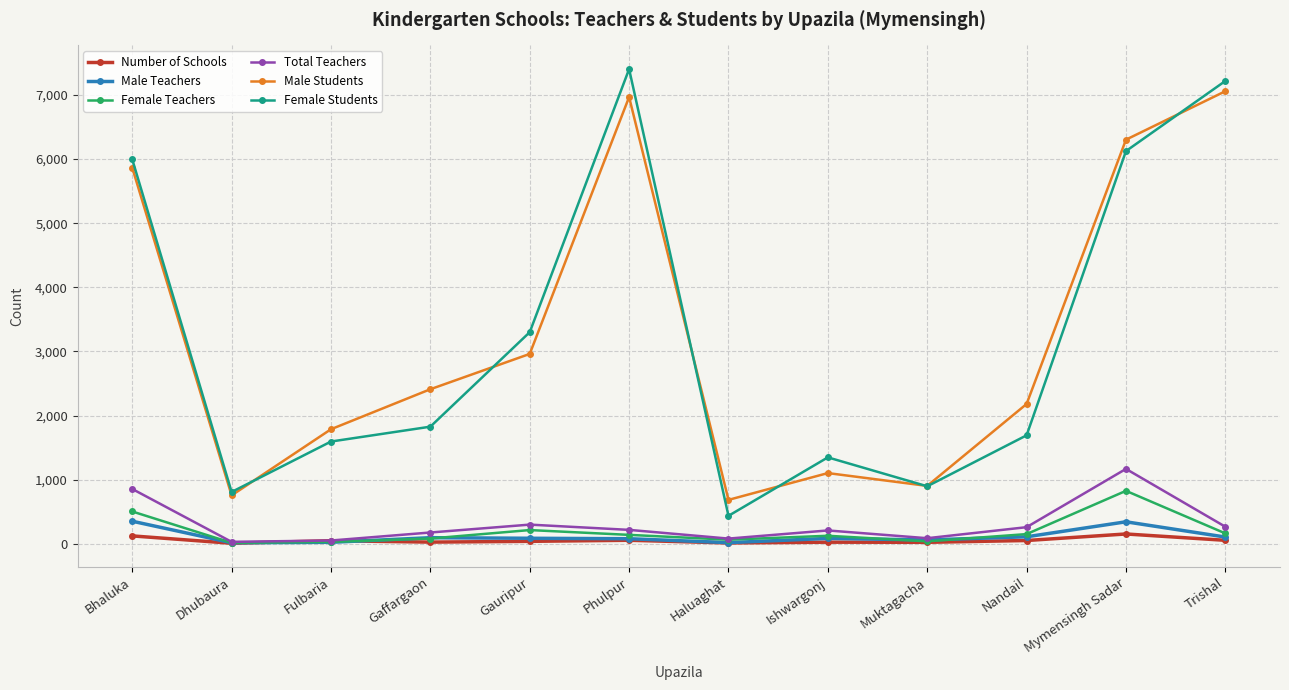

What is the approximate value of Number of Schools at Dhubaura, to the nearest 10?

10